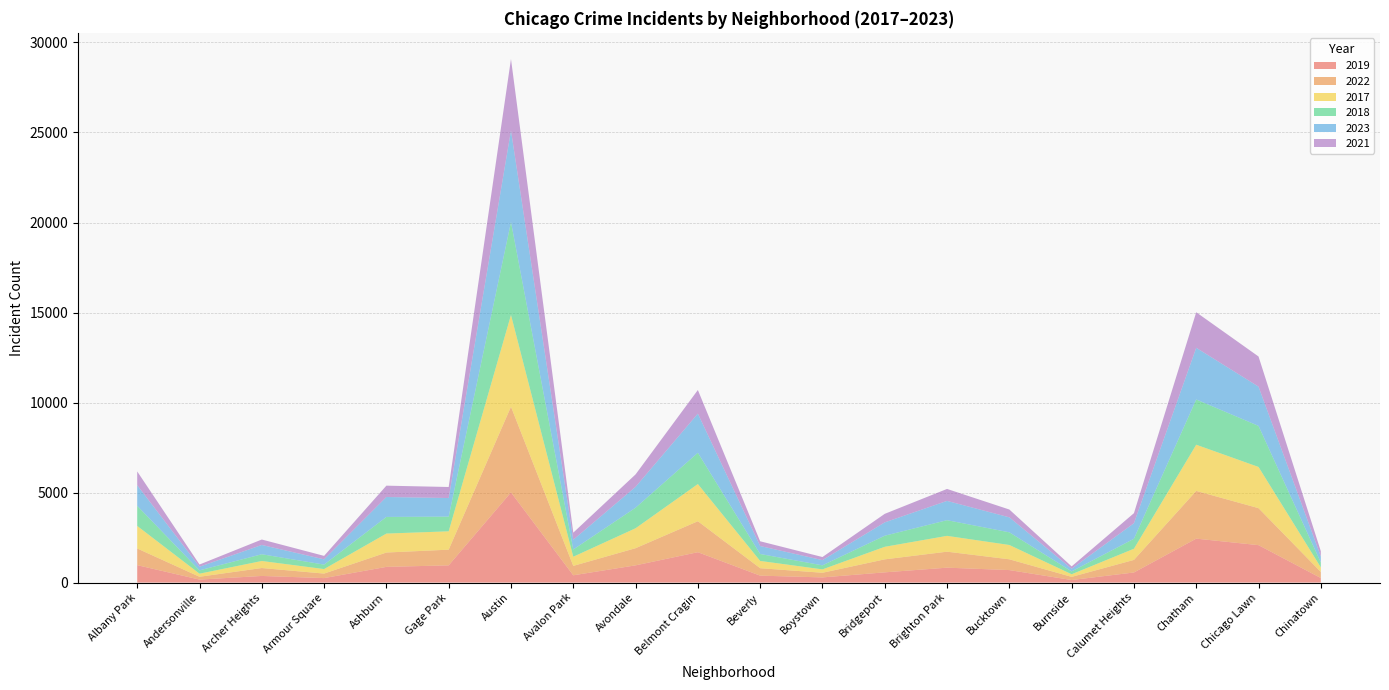

Reading left to right, transcribe all the data shown in this chart.

2019: Albany Park=968	Andersonville=166	Archer Heights=368	Armour Square=249	Ashburn=872	Gage Park=957	Austin=5008	Avalon Park=405	Avondale=957	Belmont Cragin=1687	Beverly=385	Boystown=287	Bridgeport=568	Brighton Park=828	Bucktown=694	Burnside=142	Calumet Heights=561	Chatham=2441	Chicago Lawn=2079	Chinatown=253
2022: Albany Park=926	Andersonville=157	Archer Heights=440	Armour Square=251	Ashburn=797	Gage Park=871	Austin=4761	Avalon Park=522	Avondale=953	Belmont Cragin=1720	Beverly=414	Boystown=258	Bridgeport=722	Brighton Park=888	Bucktown=599	Burnside=175	Calumet Heights=698	Chatham=2650	Chicago Lawn=2055	Chinatown=338
2017: Albany Park=1252	Andersonville=171	Archer Heights=391	Armour Square=250	Ashburn=1053	Gage Park=1019	Austin=5096	Avalon Park=508	Avondale=1107	Belmont Cragin=2066	Beverly=403	Boystown=188	Bridgeport=697	Brighton Park=879	Bucktown=795	Burnside=145	Calumet Heights=620	Chatham=2566	Chicago Lawn=2288	Chinatown=253
2018: Albany Park=1117	Andersonville=184	Archer Heights=374	Armour Square=248	Ashburn=924	Gage Park=817	Austin=5163	Avalon Park=401	Avondale=1142	Belmont Cragin=1737	Beverly=386	Boystown=224	Bridgeport=616	Brighton Park=870	Bucktown=704	Burnside=160	Calumet Heights=554	Chatham=2513	Chicago Lawn=2280	Chinatown=273
2023: Albany Park=1144	Andersonville=202	Archer Heights=516	Armour Square=292	Ashburn=1107	Gage Park=1032	Austin=5082	Avalon Park=542	Avondale=1158	Belmont Cragin=2173	Beverly=442	Boystown=289	Bridgeport=741	Brighton Park=1072	Bucktown=831	Burnside=146	Calumet Heights=863	Chatham=2870	Chicago Lawn=2181	Chinatown=335
2021: Albany Park=767	Andersonville=123	Archer Heights=303	Armour Square=193	Ashburn=630	Gage Park=613	Austin=3970	Avalon Park=395	Avondale=692	Belmont Cragin=1313	Beverly=264	Boystown=173	Bridgeport=474	Brighton Park=664	Bucktown=435	Burnside=130	Calumet Heights=559	Chatham=1974	Chicago Lawn=1675	Chinatown=293